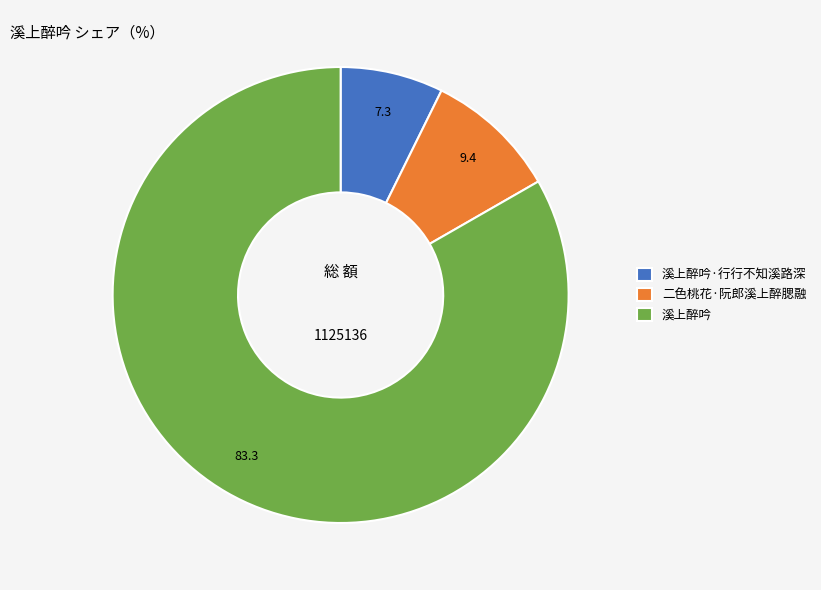

What is the largest slice in the pie chart?

溪上醉吟